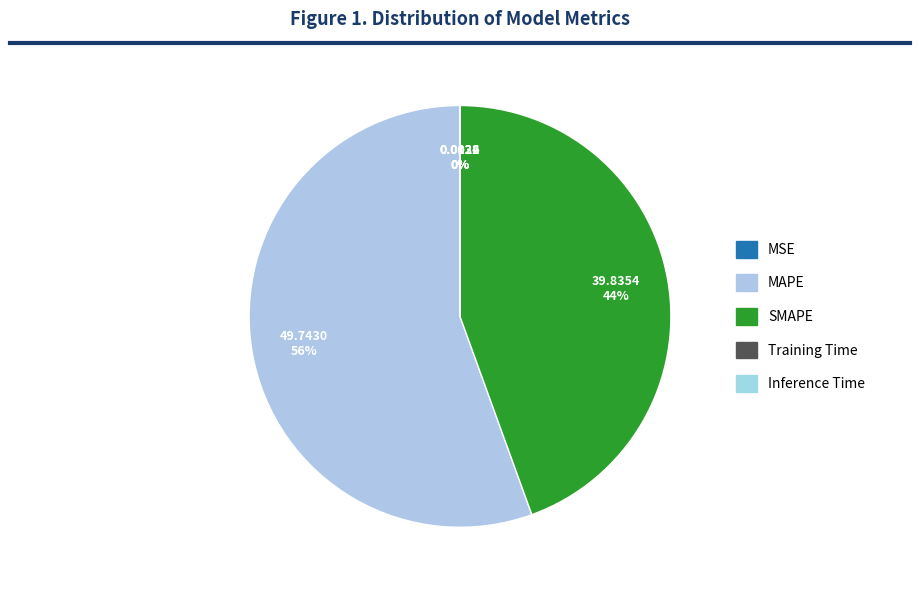

Rank the categories by value from highest to lowest.

MAPE, SMAPE, MSE, Training Time, Inference Time